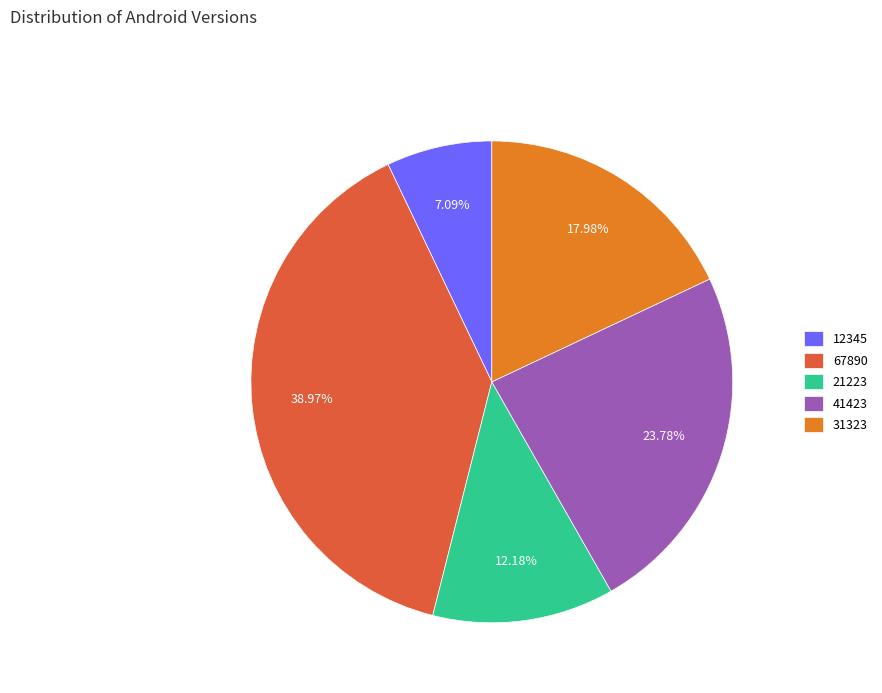

To the nearest percent, what percentage of the pie is 21223?

12%